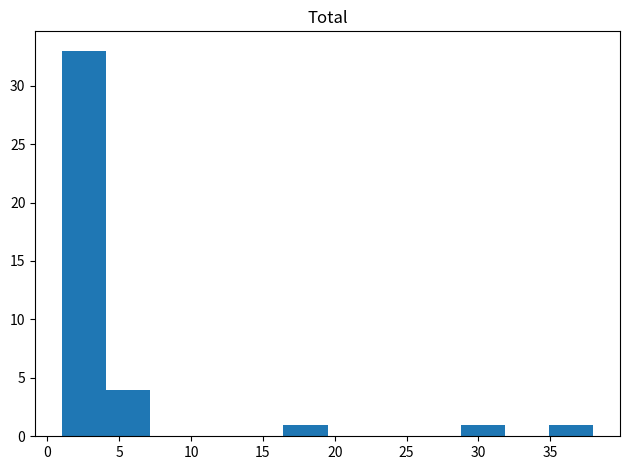

Reading left to right, transcribe this chart: for each bar, give the range it covers on the x-axis and its height. Neither the bar edges nor the heights are printed on the chart, so give them approximately, as read against the axes.

1.0 to 4.0: 33
4.0 to 7.0: 4
7.0 to 10.5: 0
10.5 to 13.5: 0
13.5 to 16.5: 0
16.5 to 19.5: 1
19.5 to 22.5: 0
22.5 to 25.5: 0
25.5 to 29.0: 0
29.0 to 32.0: 1
32.0 to 35.0: 0
35.0 to 38.0: 1